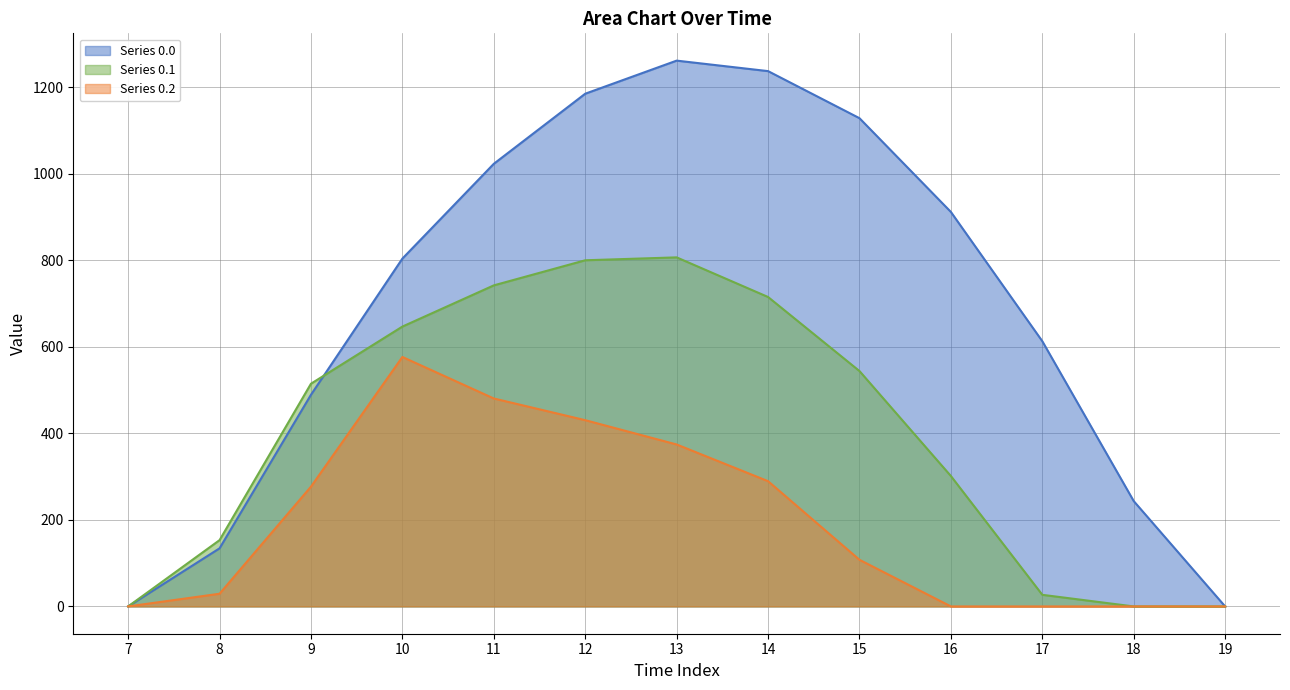

Which category has the lowest value in the Series 0.0 series?

7